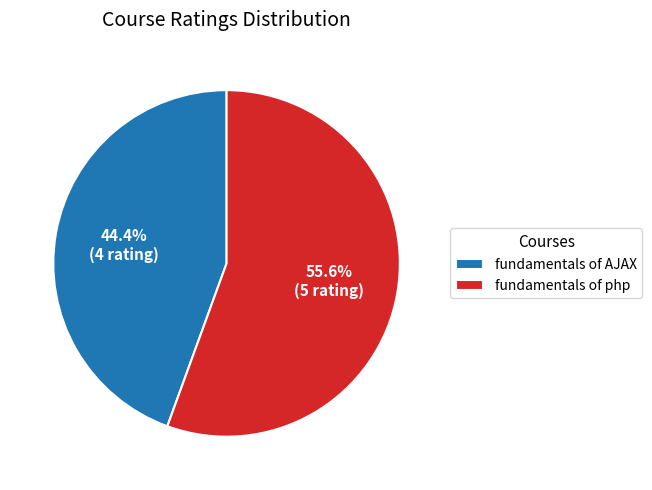

Rank the categories by value from highest to lowest.

fundamentals of php, fundamentals of AJAX